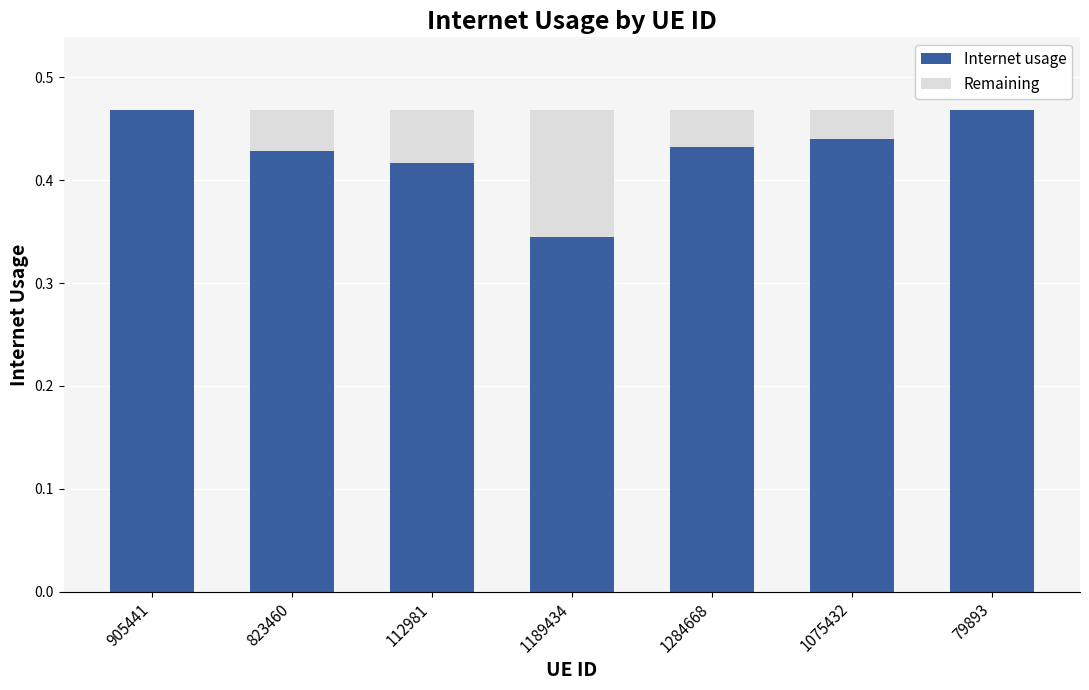

What is the sum of all Internet usage values?

3.0